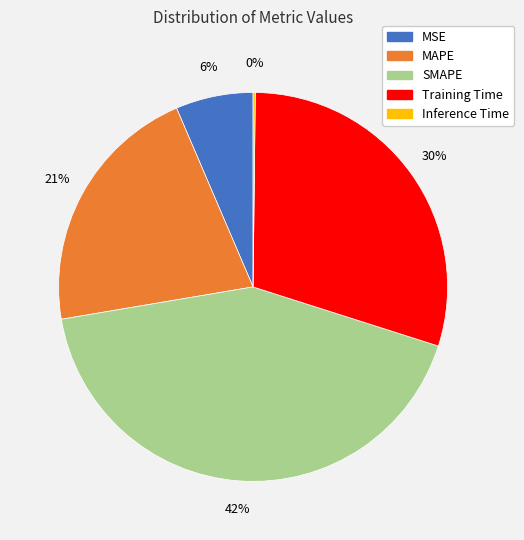

Which slice is the largest?

SMAPE